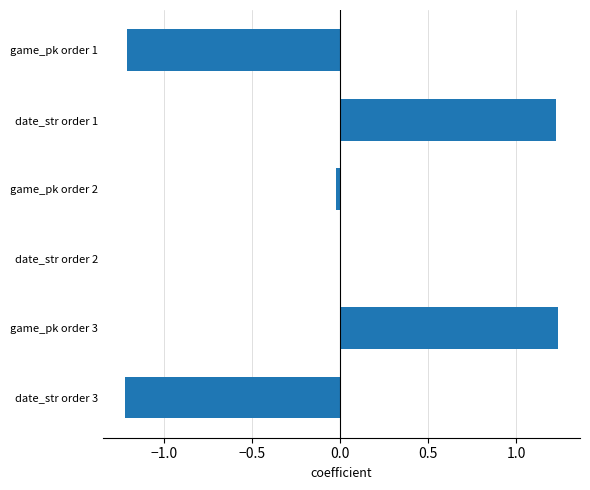

Which has a higher value, date_str order 2 or game_pk order 1?

date_str order 2